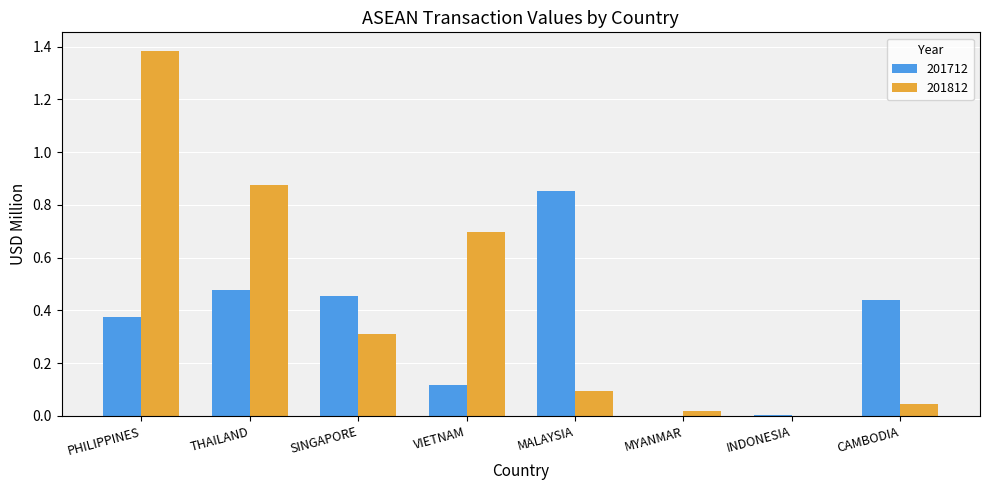

At which category is the sum across all series the highest?

PHILIPPINES